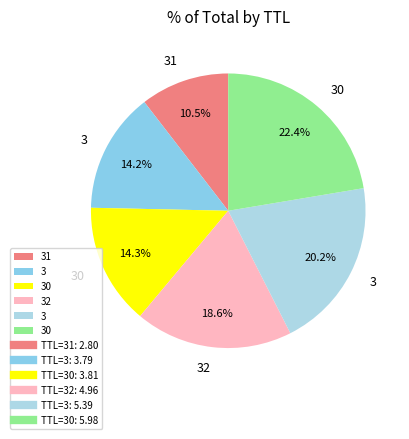

Count the number of slices in the pie.

6